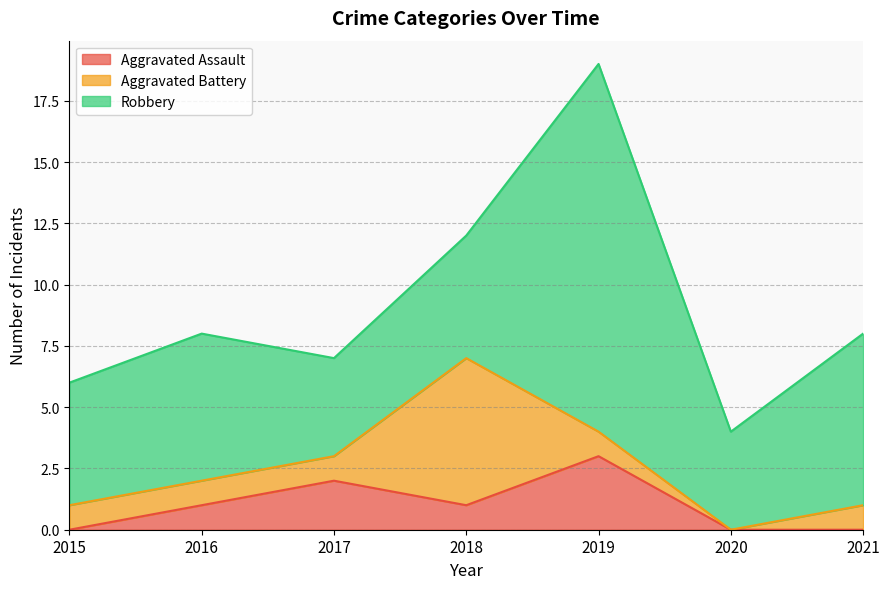

After their last crossing, which series has the higher values: Robbery or Aggravated Battery?

Robbery